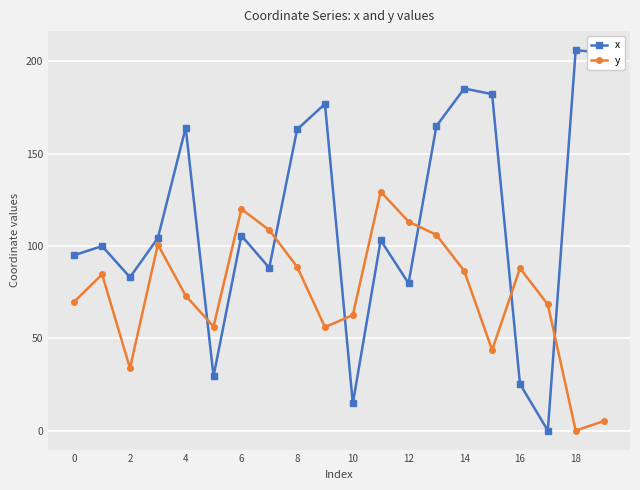

What is the sum of all y values?

1493.6